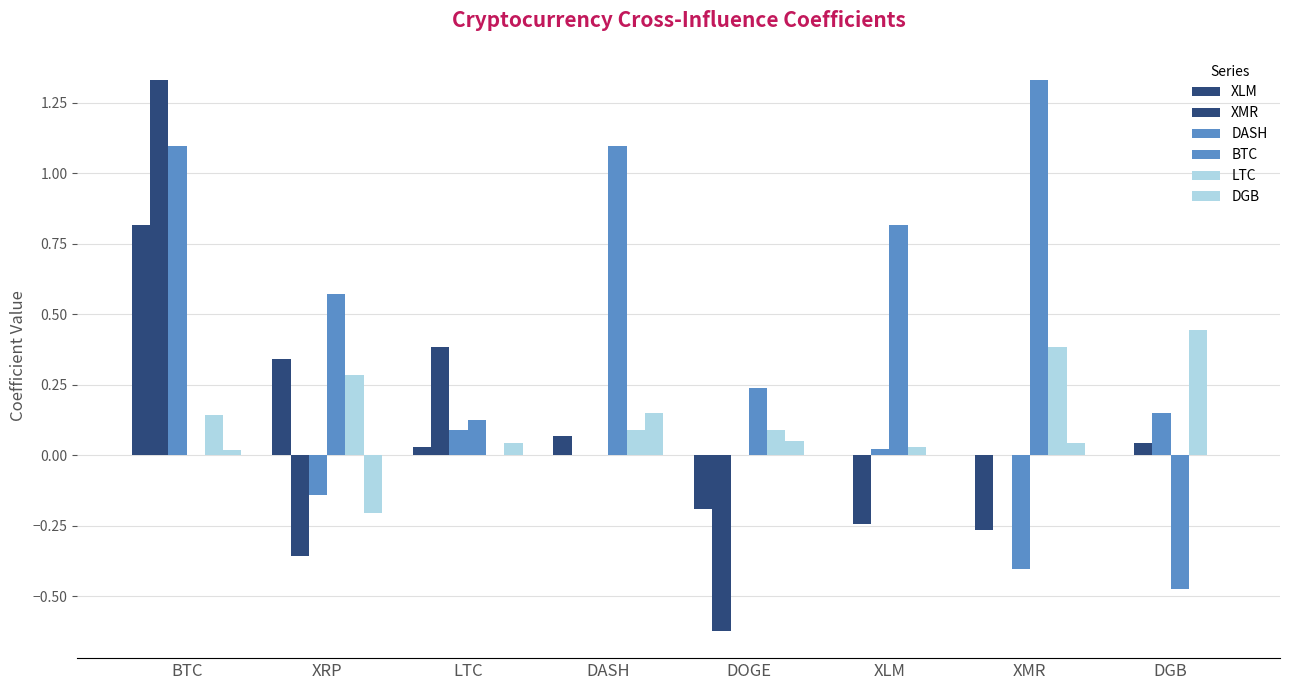

Where does the XMR series first go above 0?

BTC